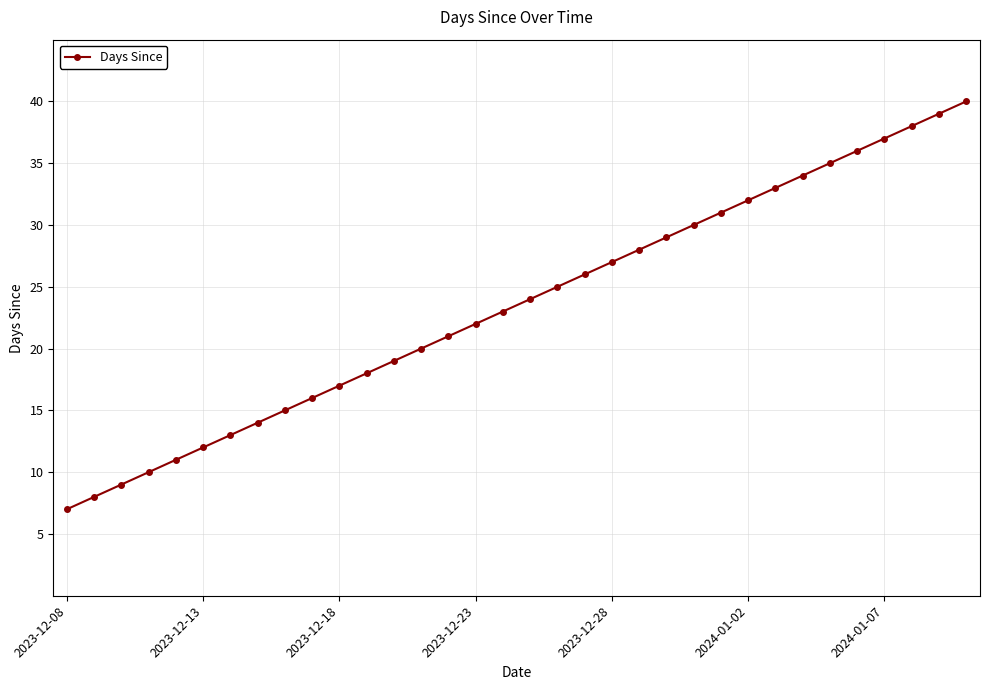

True or false: the data has more than 1 interior local peaks.

False